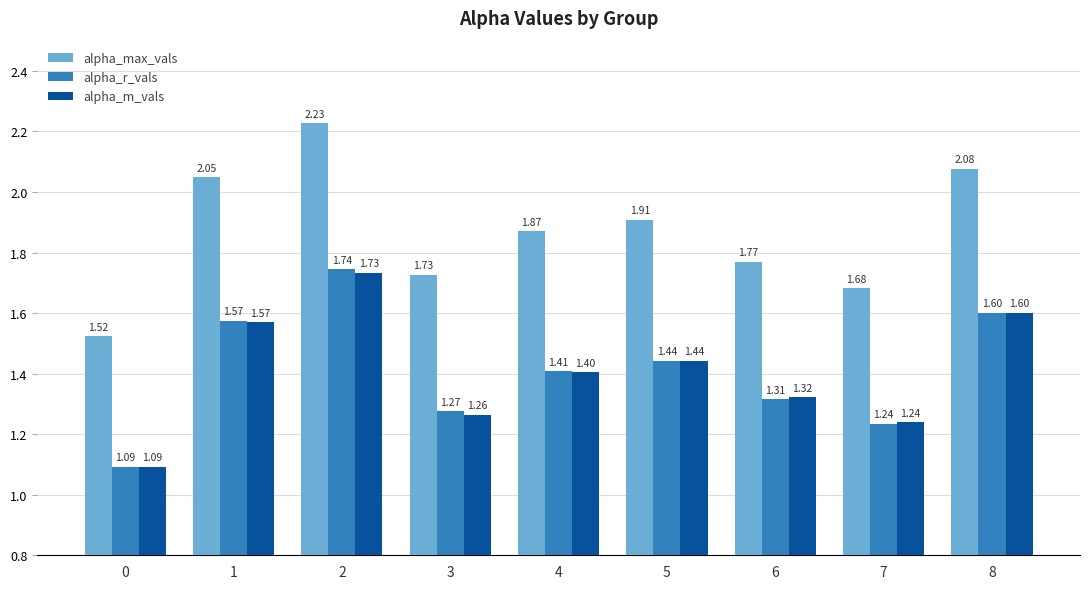

What is the difference between the maximum and minimum values in the alpha_r_vals series?

0.7